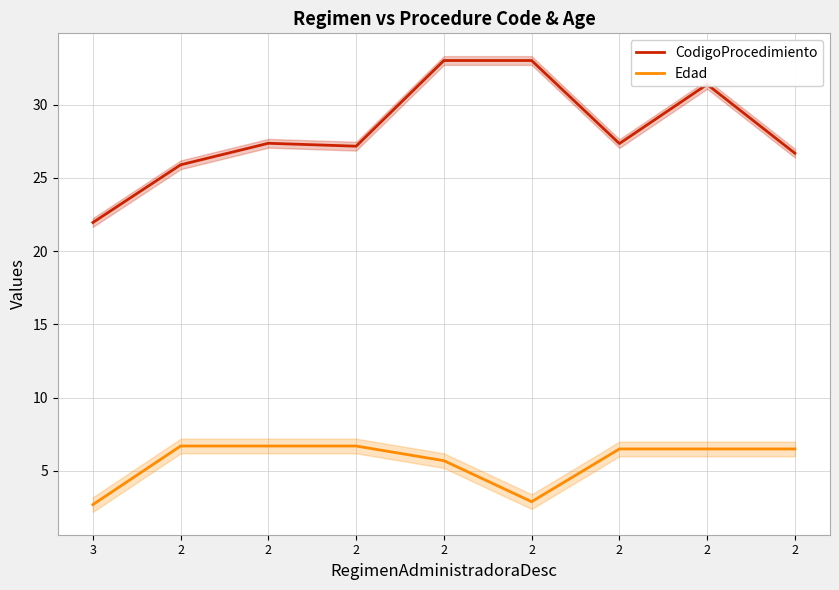

How many lines are shown in the chart?

2